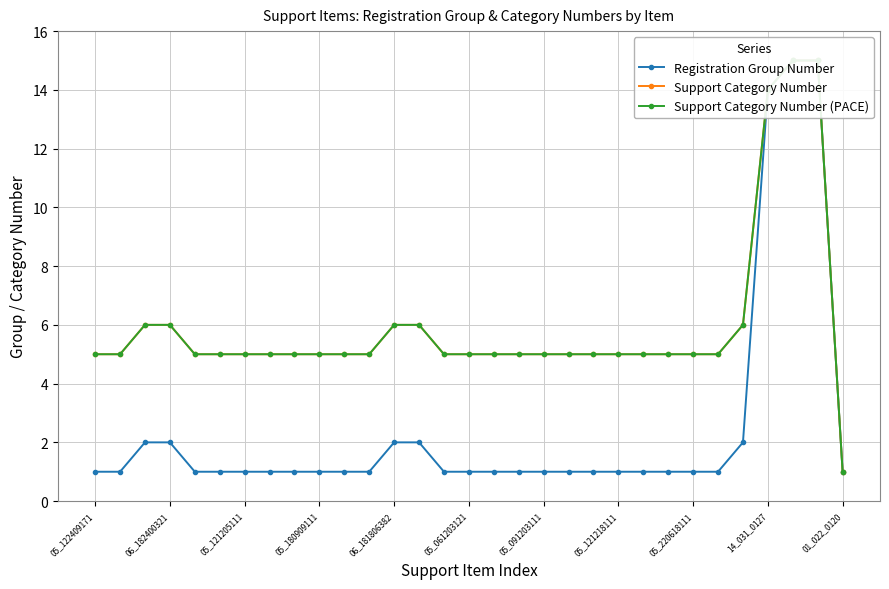

What is the average value of the Support Category Number series?

6